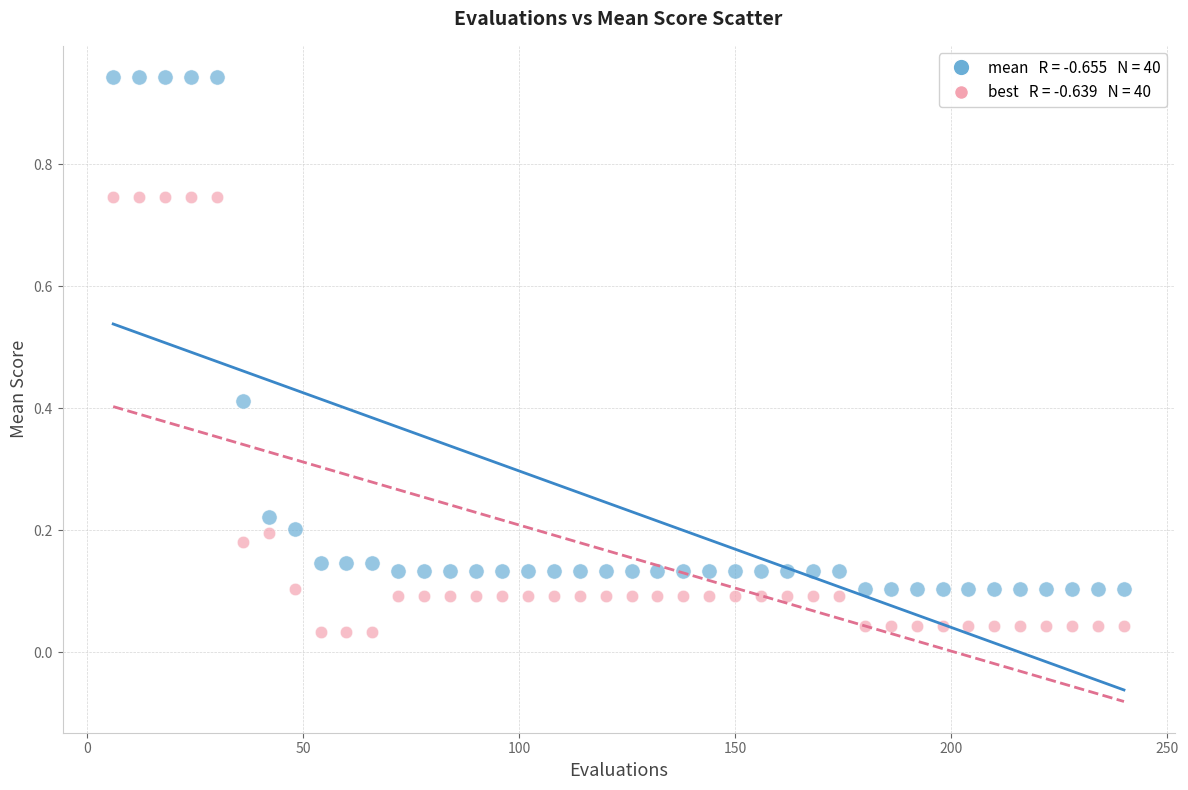

Across all data points, what is the range of X values (max minus min)?

234.0